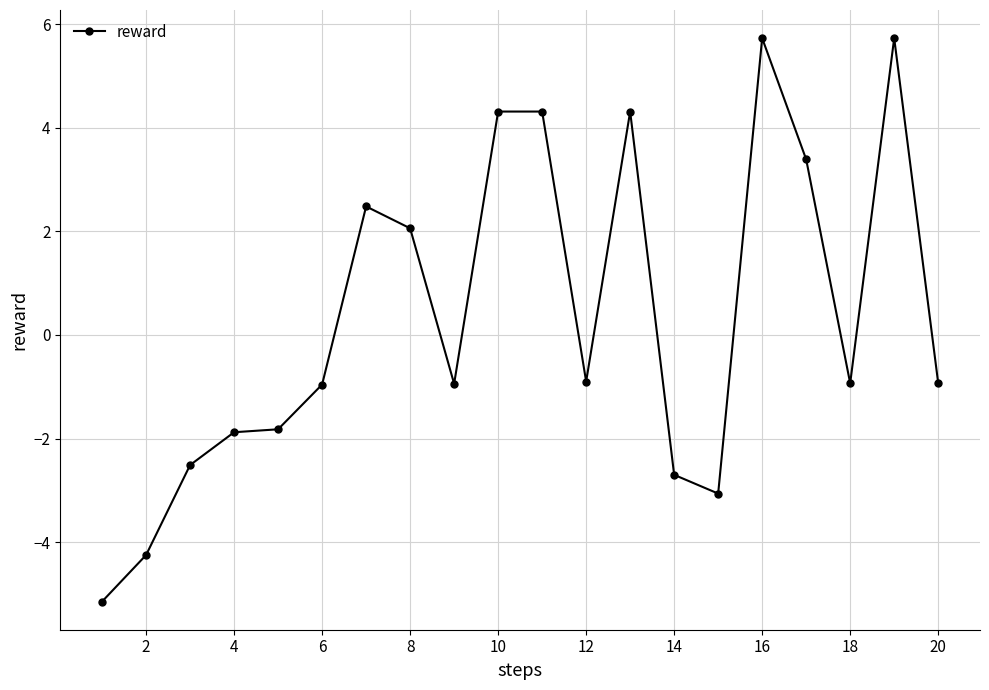

True or false: there are more than 1 points higher than both neighbors.

True